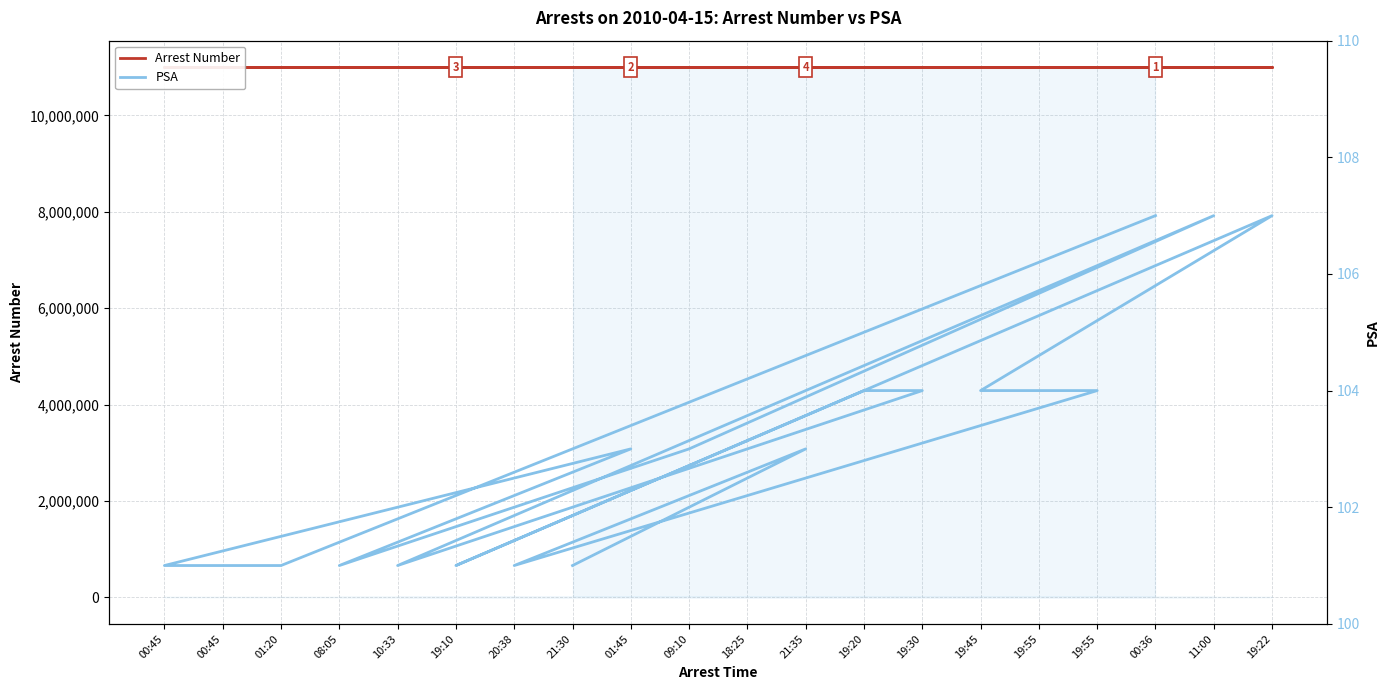

The value of PSA at 21:35 is 148. True or false?

False